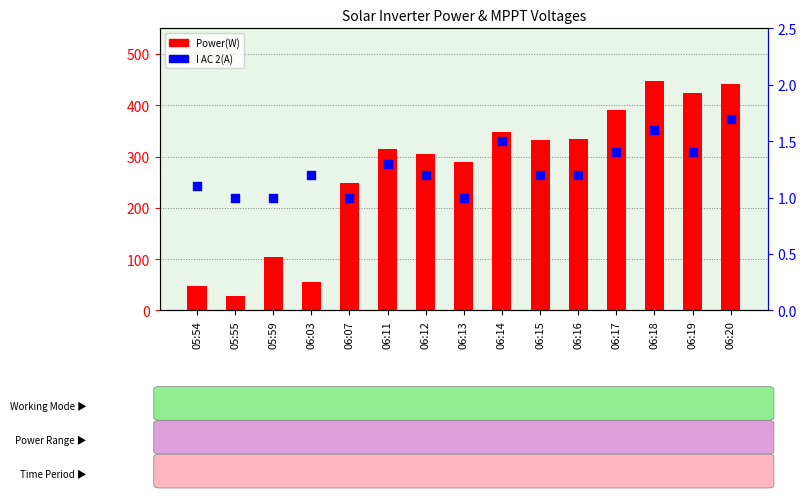

At which category is the sum across all series the highest?

06:18